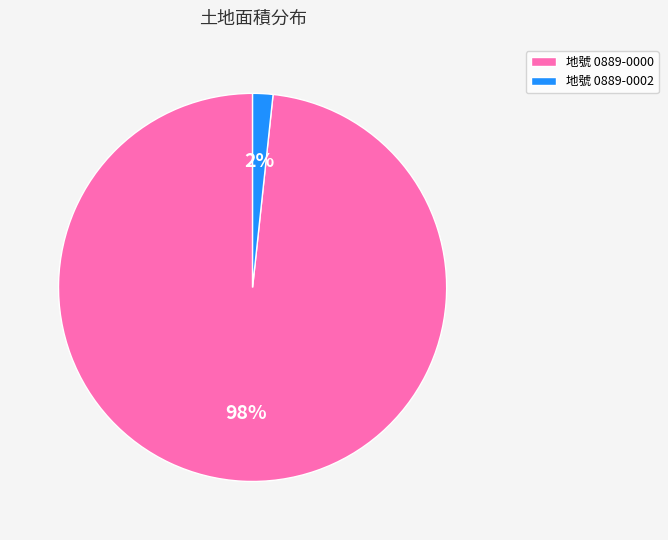

To the nearest percent, what portion does 地號 0889-0002 represent?

2%